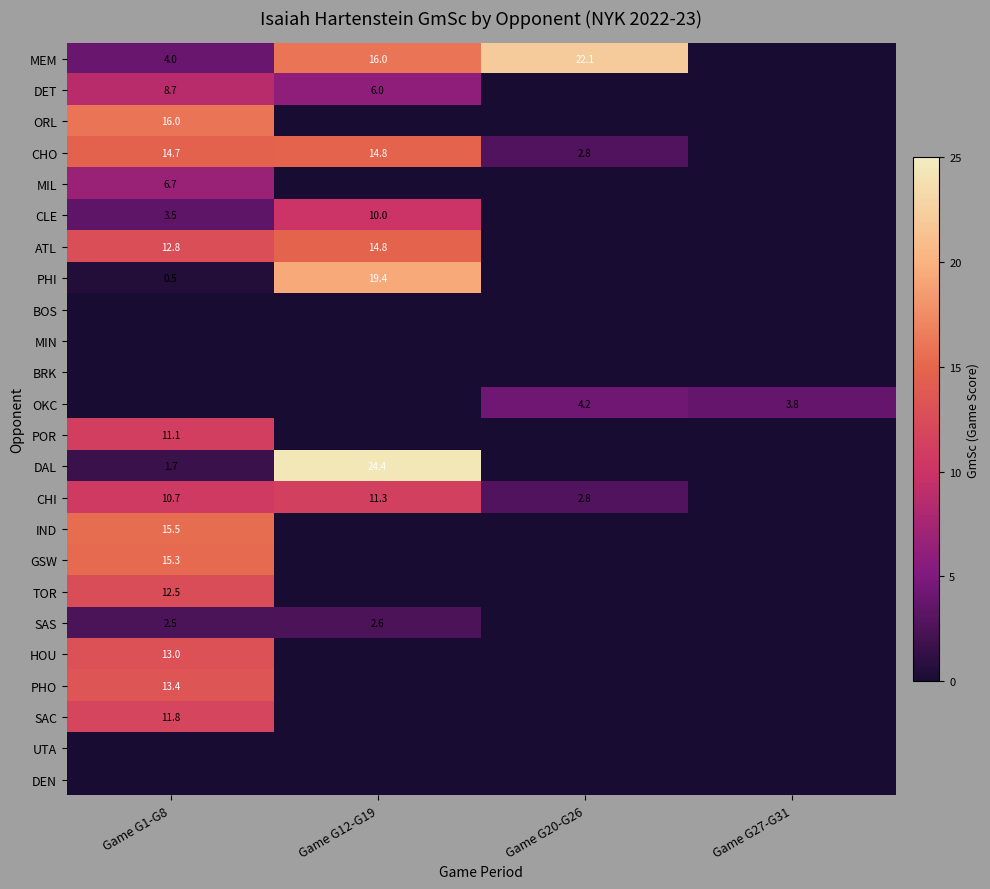

Is it true that PHI equals 0.5 at Game G1-G8?

True